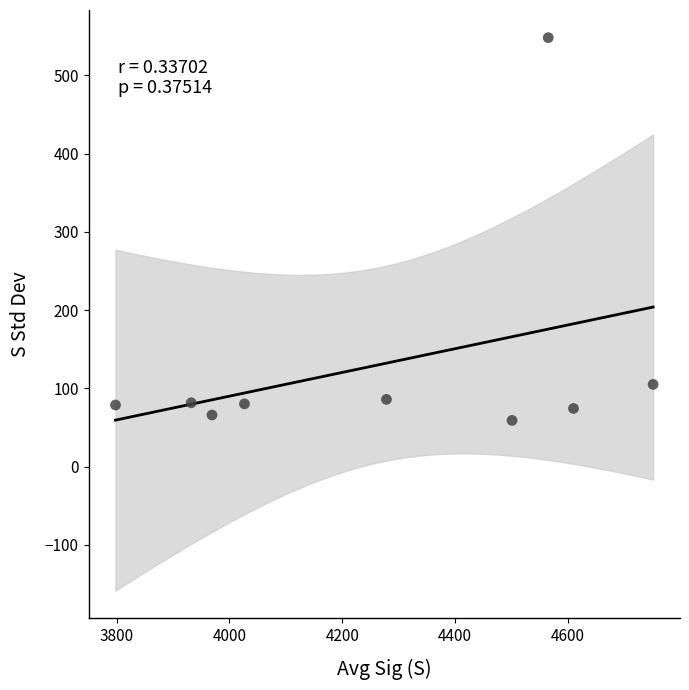

What is the range of Y values (max minus min)?

489.2